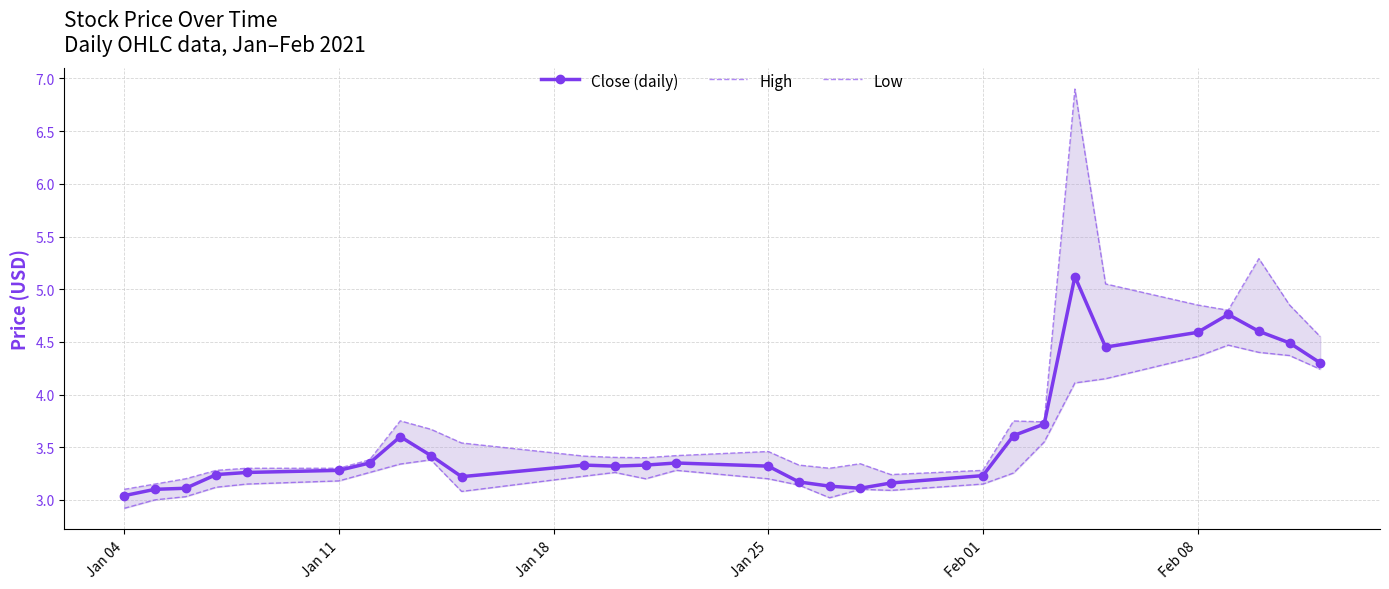

What is the highest value of the Close (daily) series?

5.1